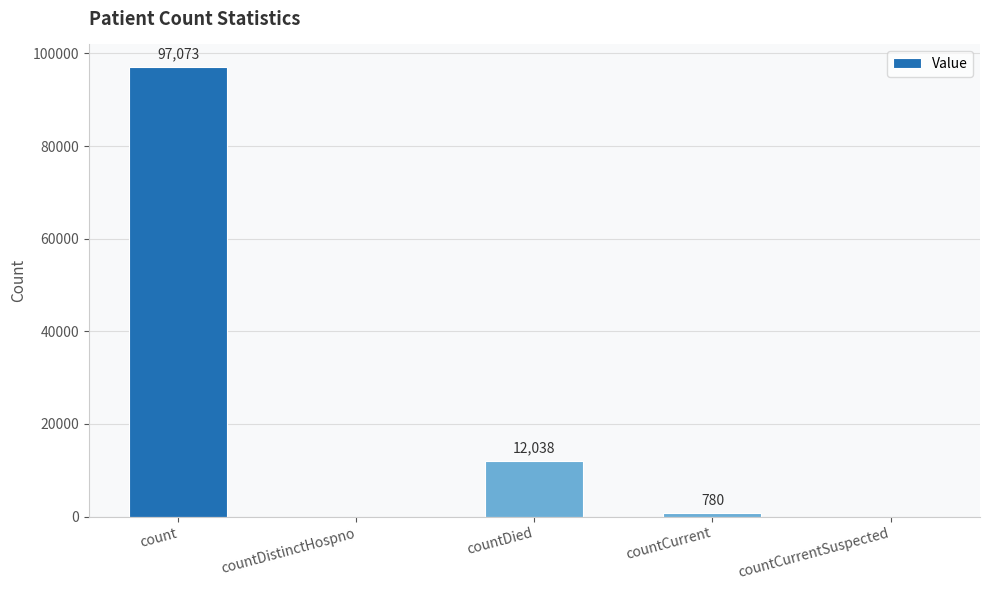

At which label does the data first exceed 780?

count